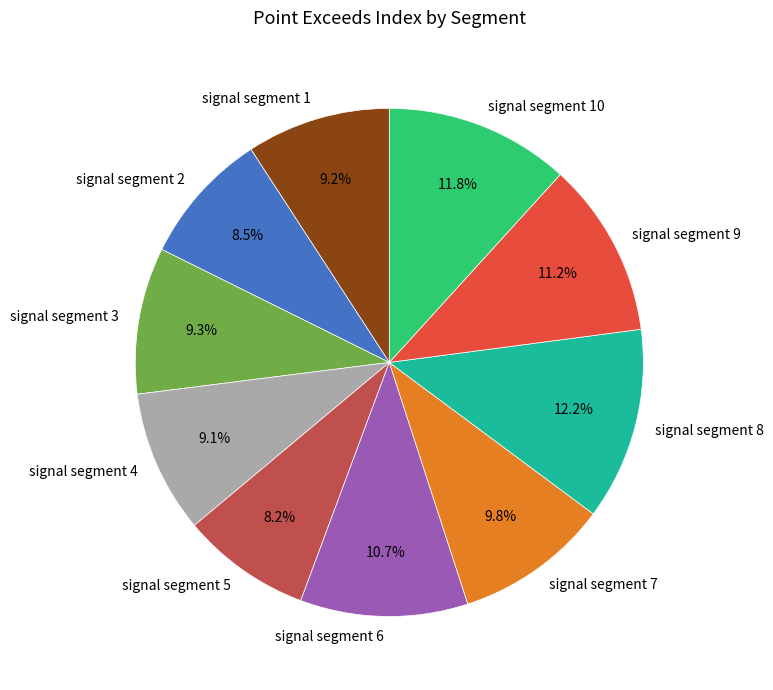

What percentage do signal segment 2 and signal segment 7 together represent?

18.3%